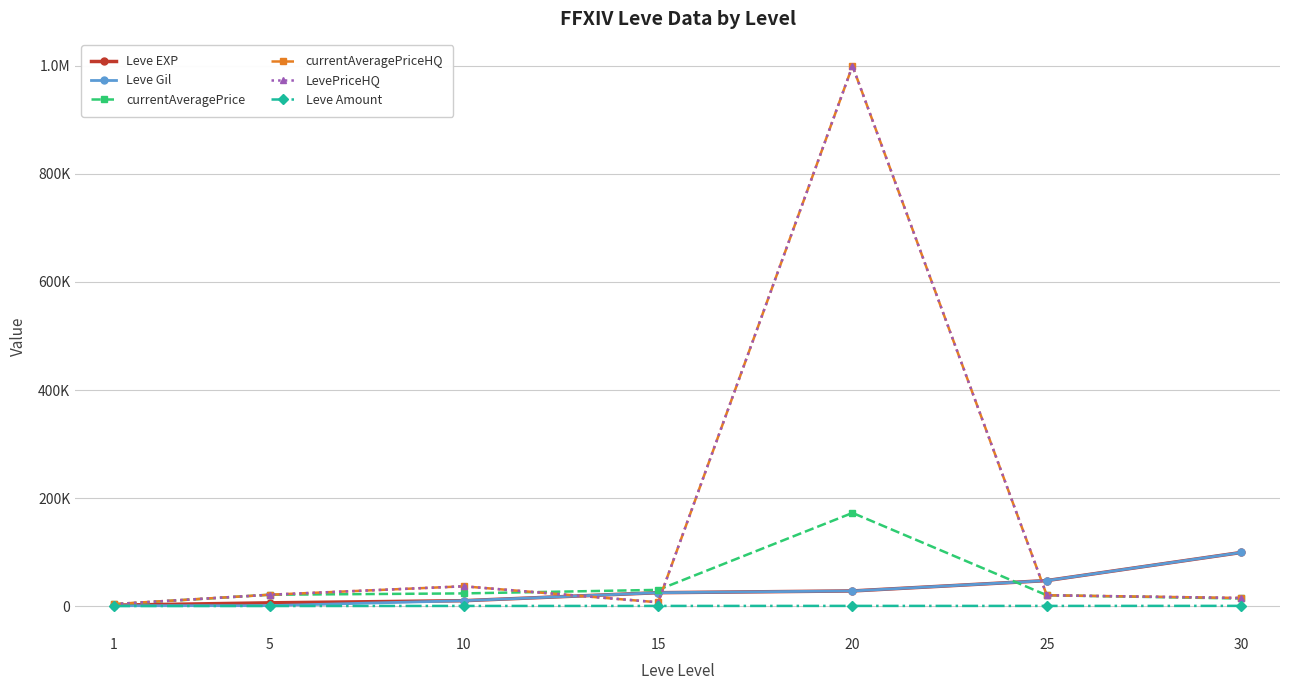

Reading right to left, what are all the values shown in this chart?

Leve EXP: 99220	47200	28010	24790	9990	6030	1690
Leve Gil: 99220	47200	28010	24790	9990	840	690
currentAveragePrice: 14044	20019	172499	30009	23472	21006	3307
currentAveragePriceHQ: 14999	20019	1000000	7000	36625	21006	3750
LevePriceHQ: 14999	20019	1000000	7000	36625	21006	3750
Leve Amount: 413	317	348	293	288	142	112